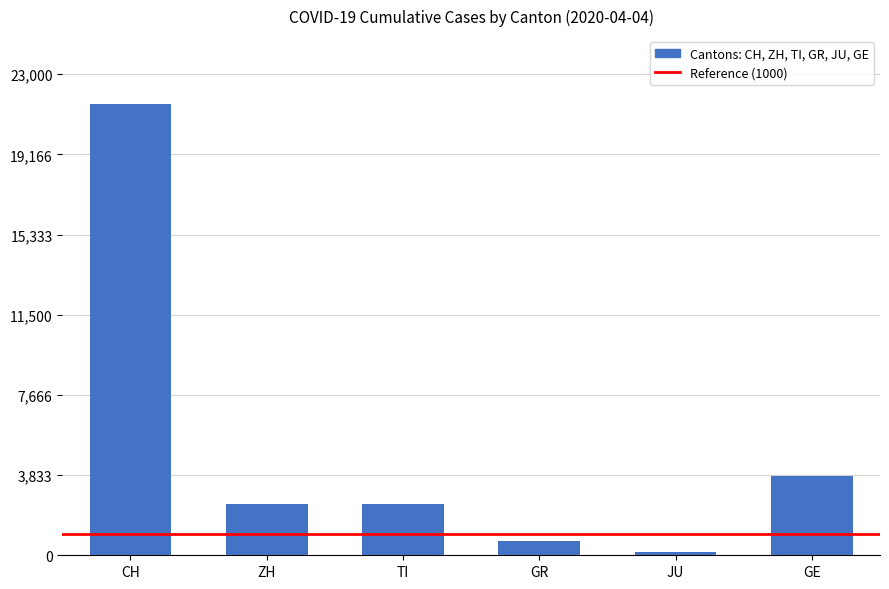

Which has a higher value, GR or CH?

CH